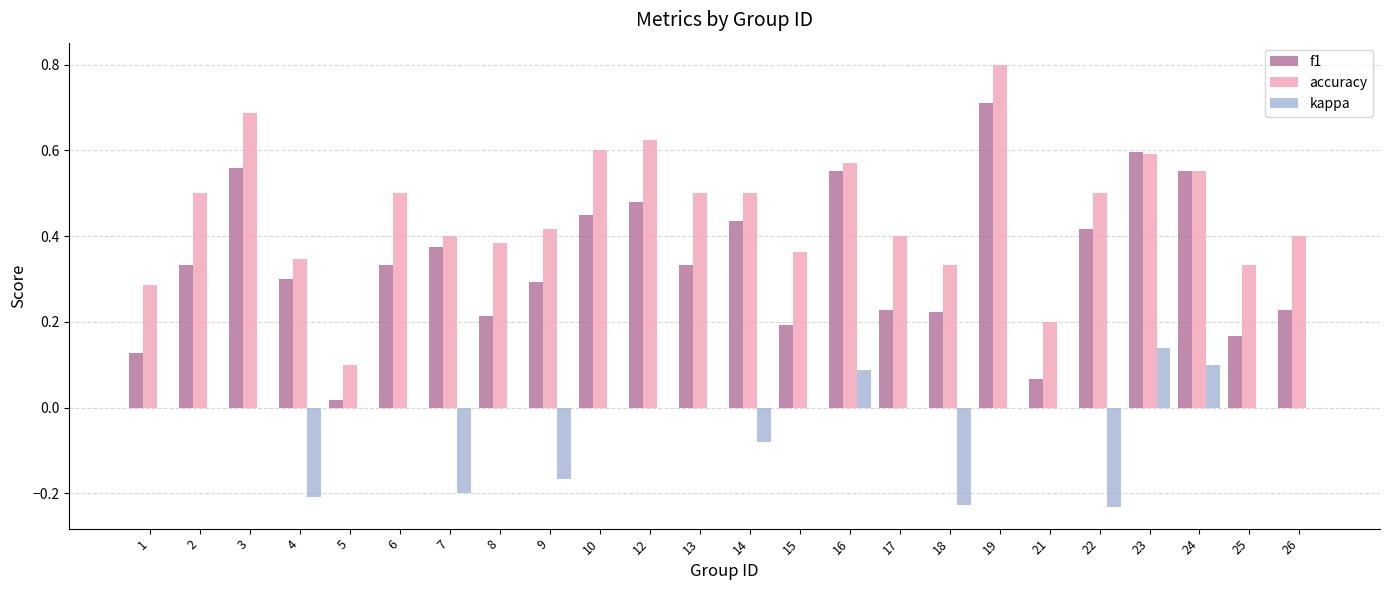

Is the value of f1 at 14 greater than the value of kappa at 25?

Yes